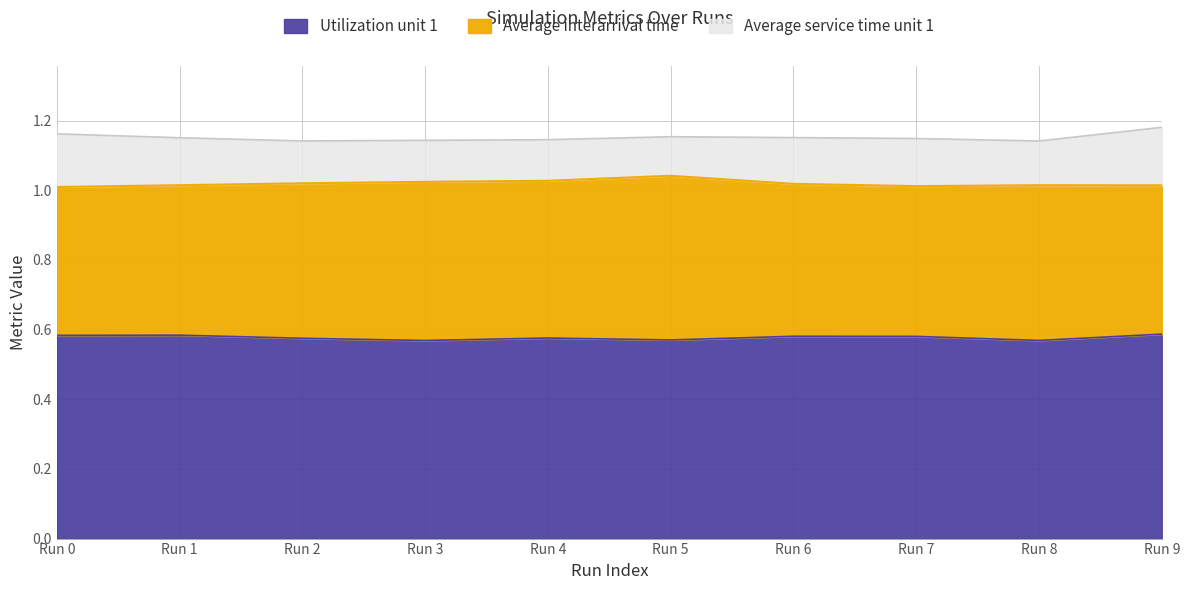

Count the Average service time unit 1 values in the range 1 to 2.

10